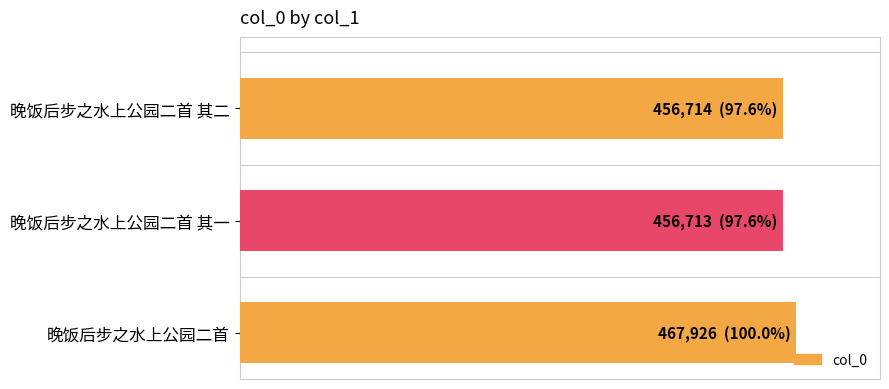

Which label corresponds to the largest value in the chart?

晚饭后步之水上公园二首